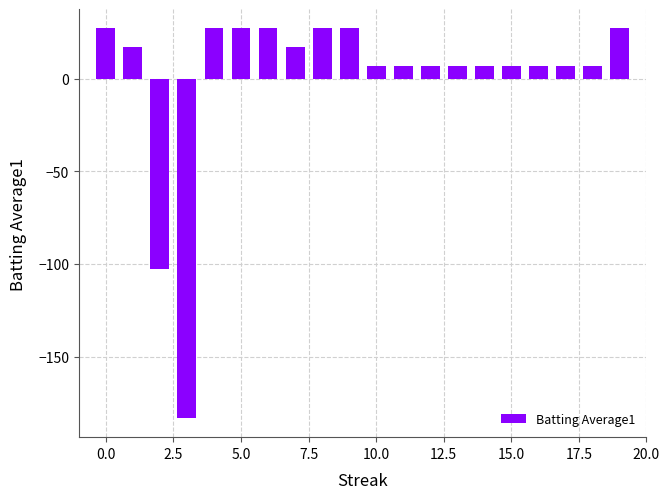

What is the value of the 16th bar from the left?

7.0